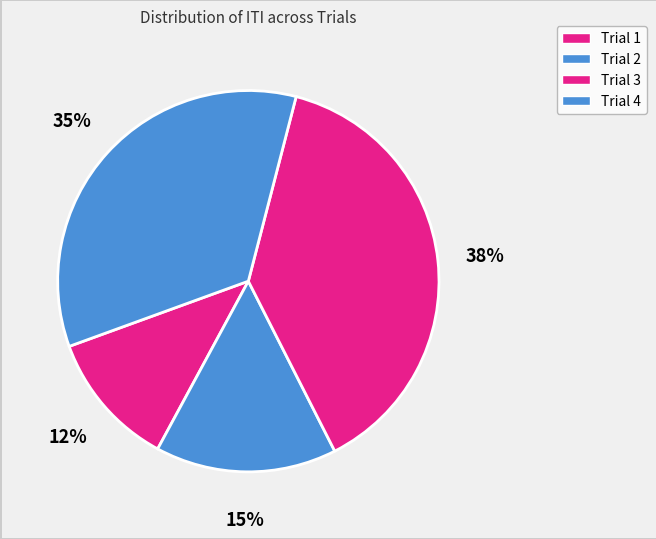

How many segments does this pie chart have?

4